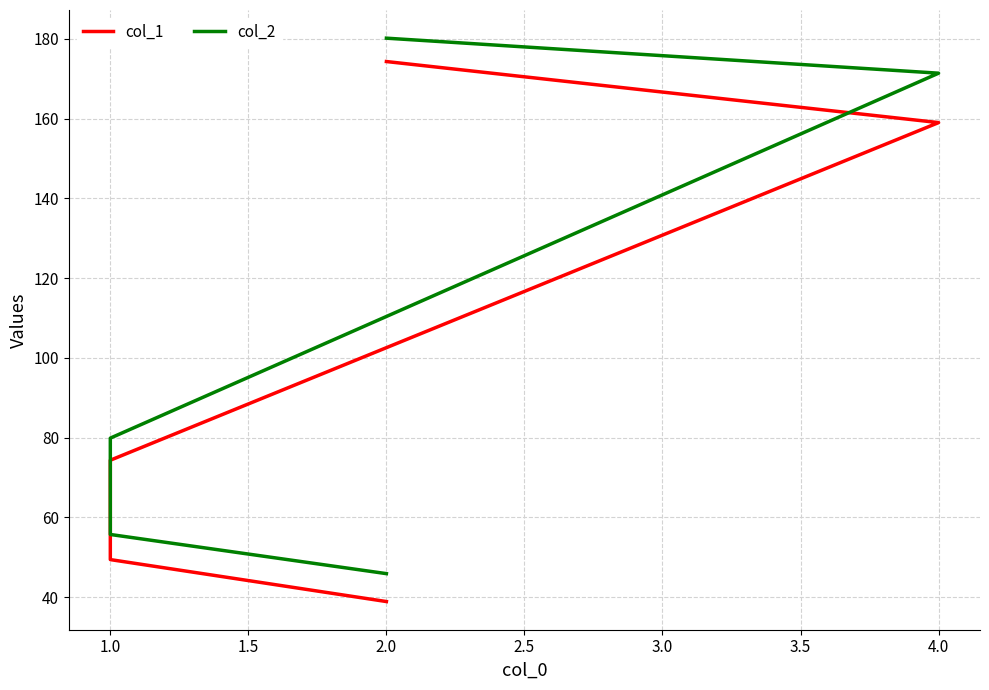

Which series has the widest spread of values?

col_1